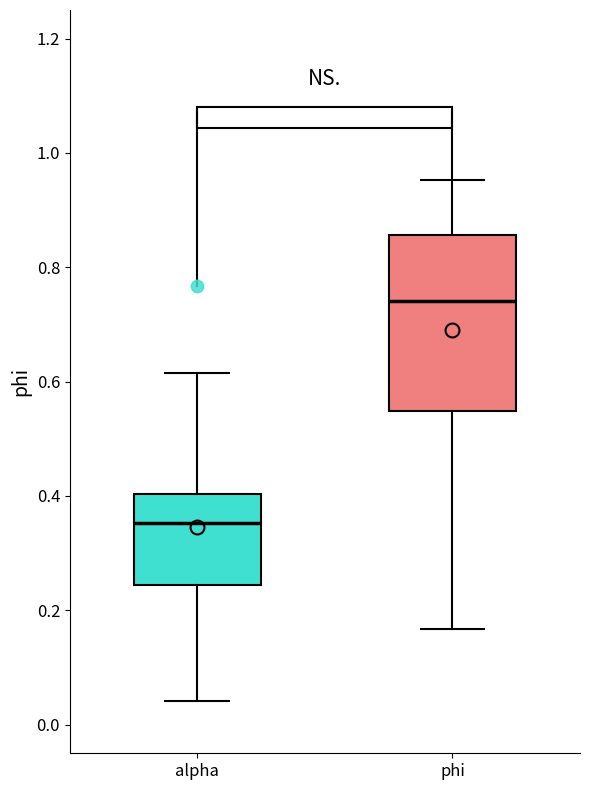

Comparing the boxes themselves (not the whiskers), which one is the tallest?

phi